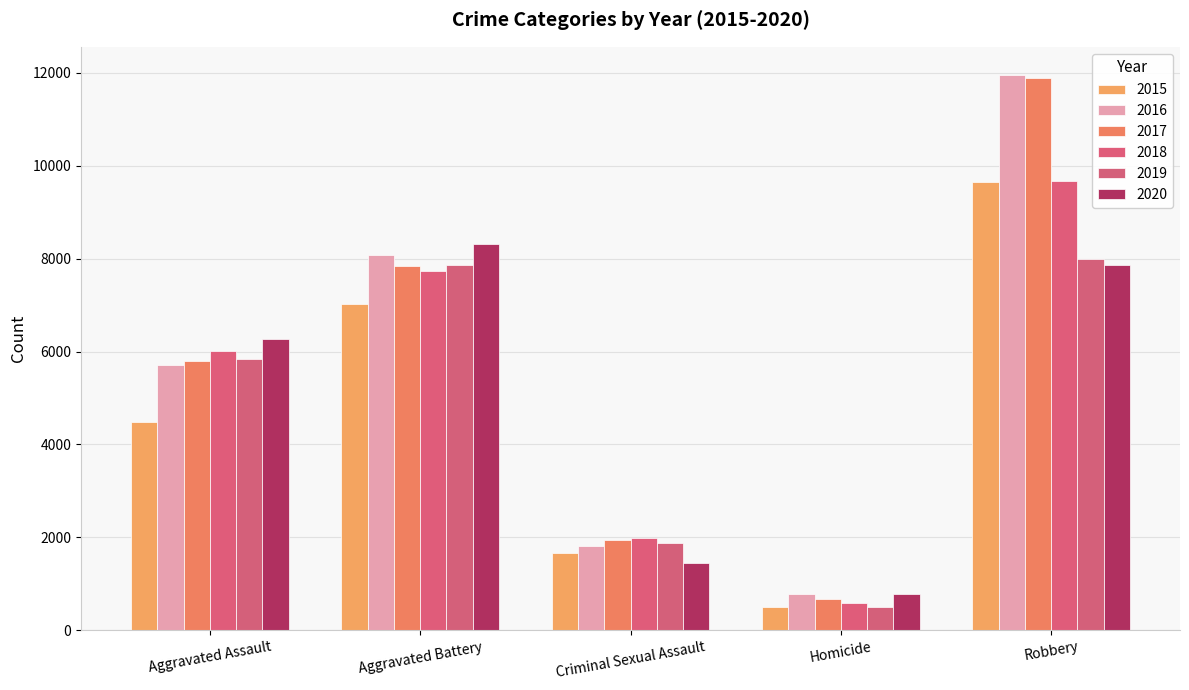

What is the label of the 1st bar from the right?

Robbery